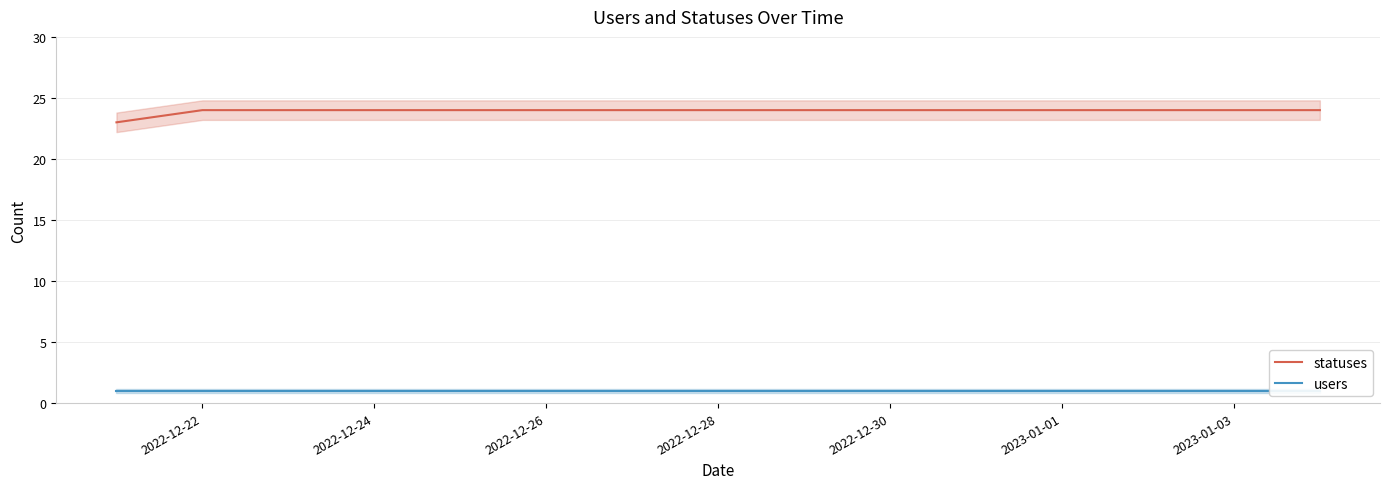

The statuses series shows 24 at 2022-12-22. True or false?

True